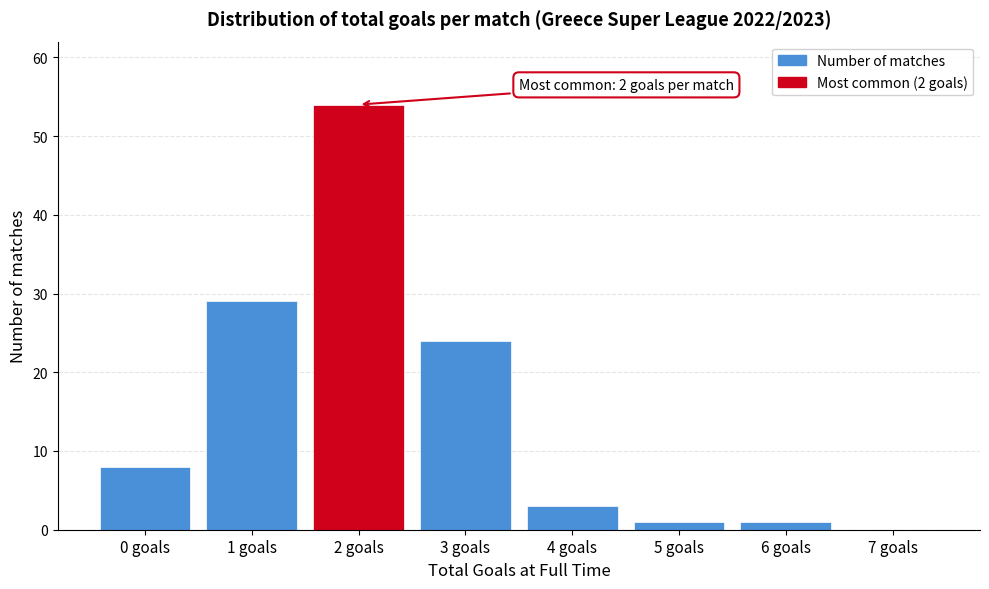

Reading left to right, extract all data points from this chart.

0 goals=8	1 goals=29	2 goals=54	3 goals=24	4 goals=3	5 goals=1	6 goals=1	7 goals=0